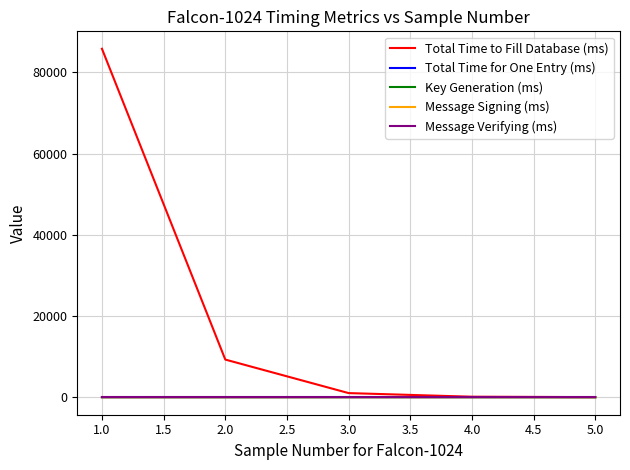

How many distinct data groups are displayed?

5